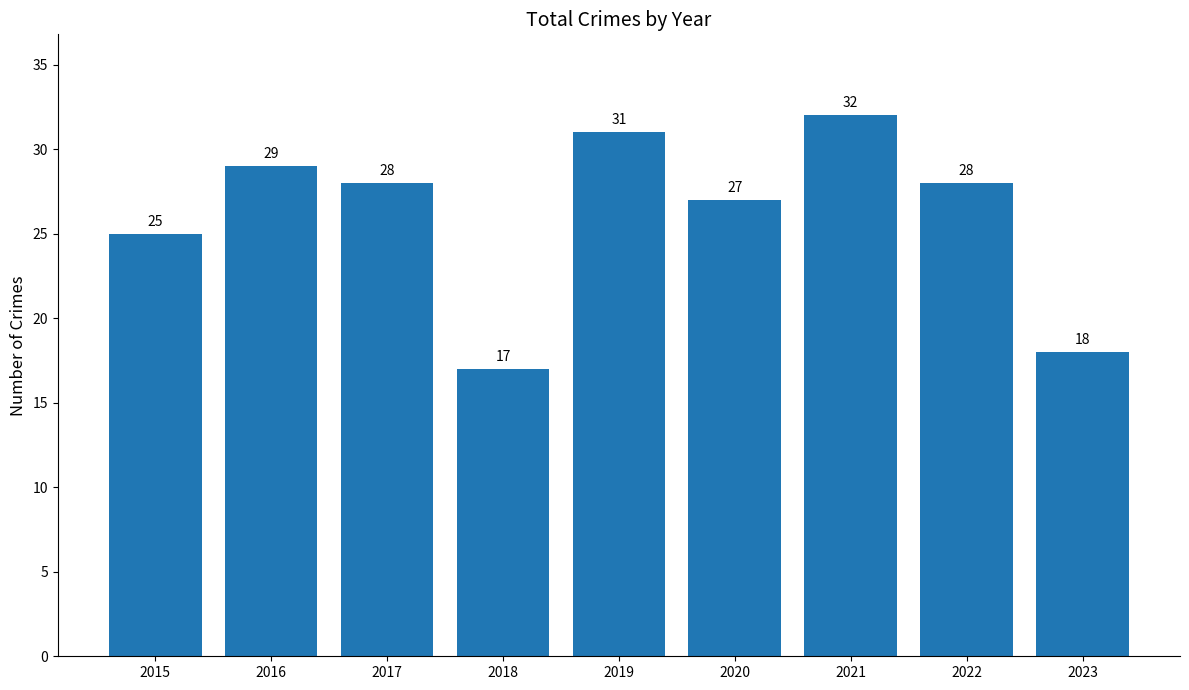

Which category has the highest value across all series?

2021